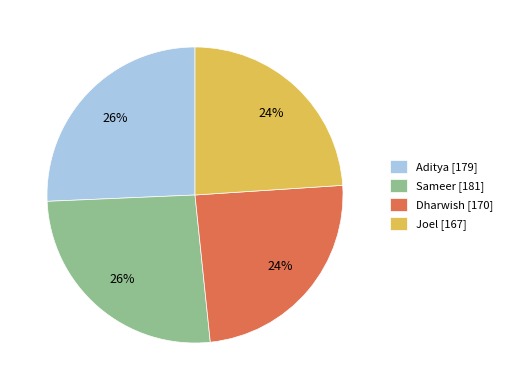

Does Joel [167] represent more than half of the total?

No